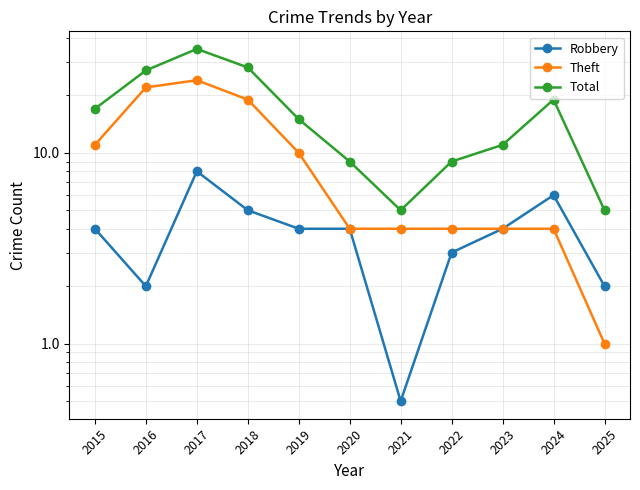

True or false: Theft has a value of 12.9 at 2017.

False